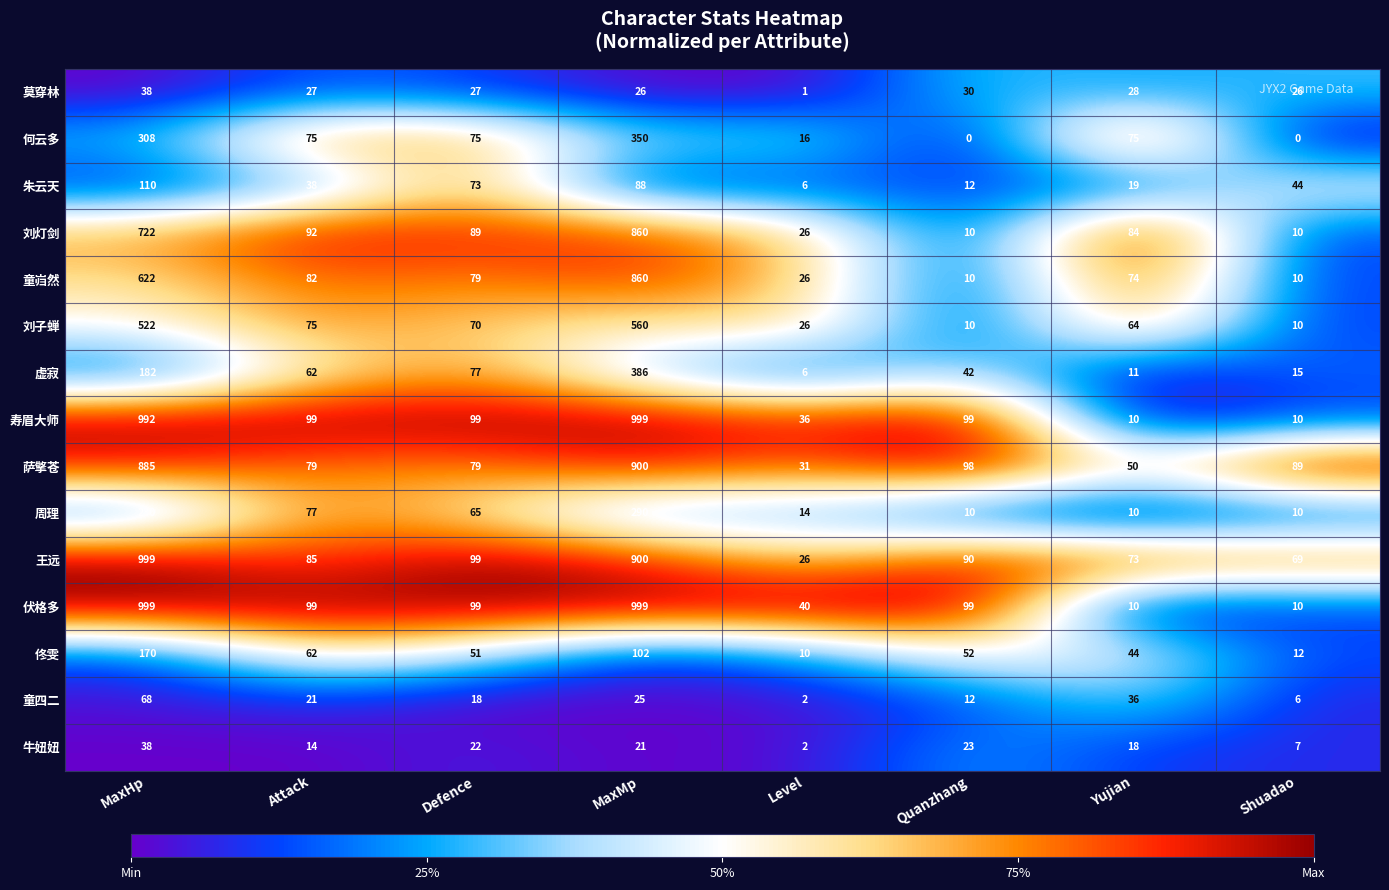

What is the approximate value of 莫穿林 at Quanzhang, to the nearest 5?

30